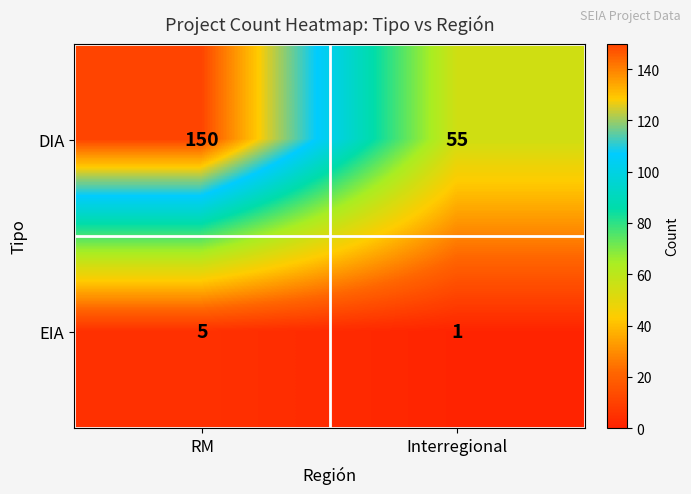

What is the difference between the DIA values at RM and Interregional?

95